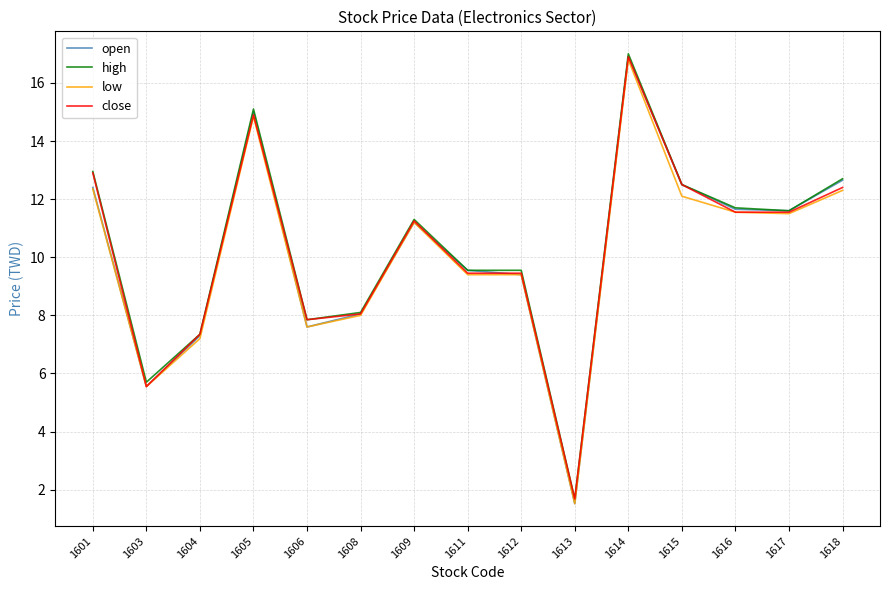

At how many categories does at least one series exceed 11?

8